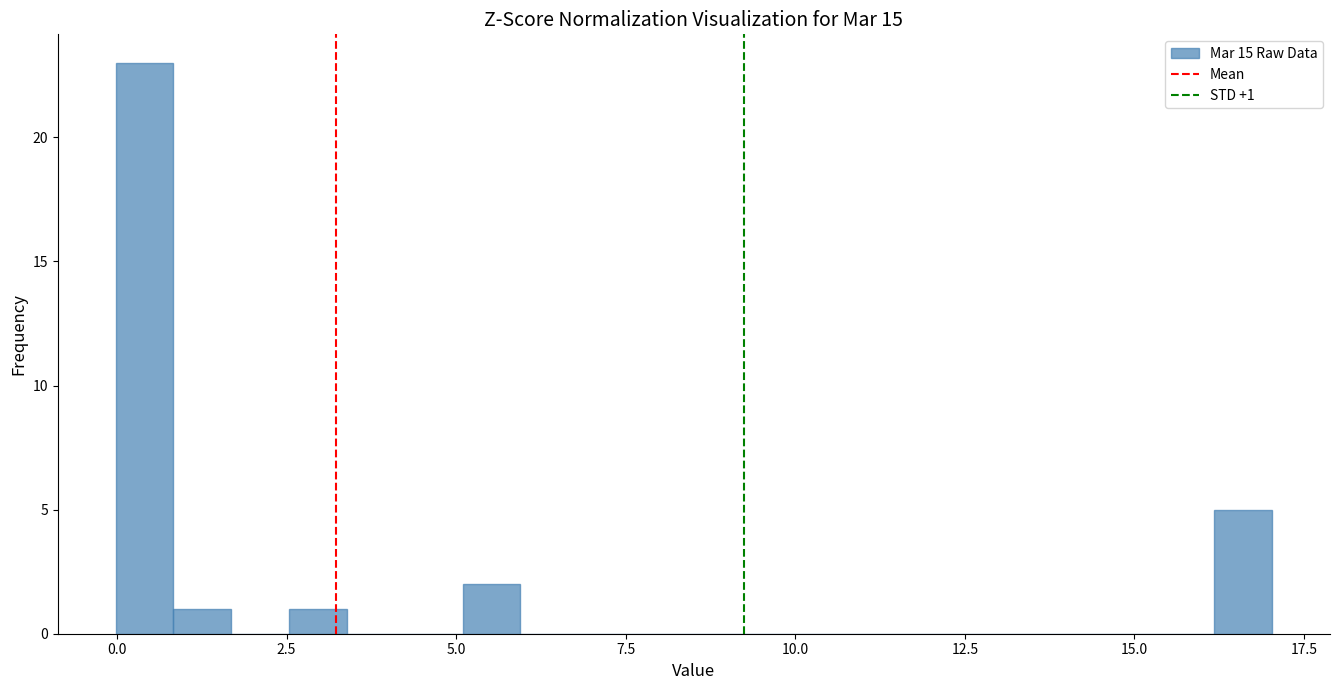

Read against the x-axis, roughly where is the centre of the tallest bar?

0.5